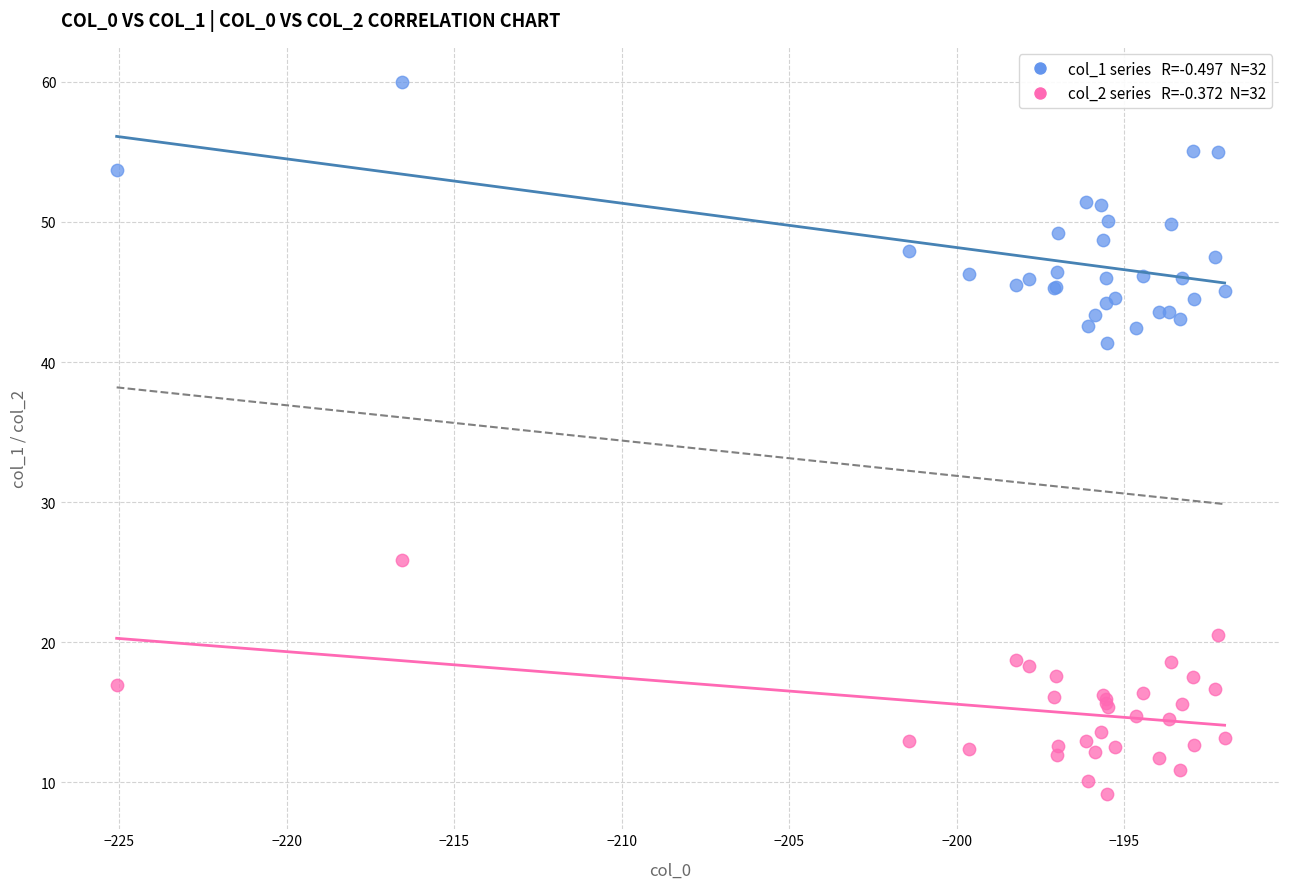

Across all series, what Y value is closest to 34?

41.4